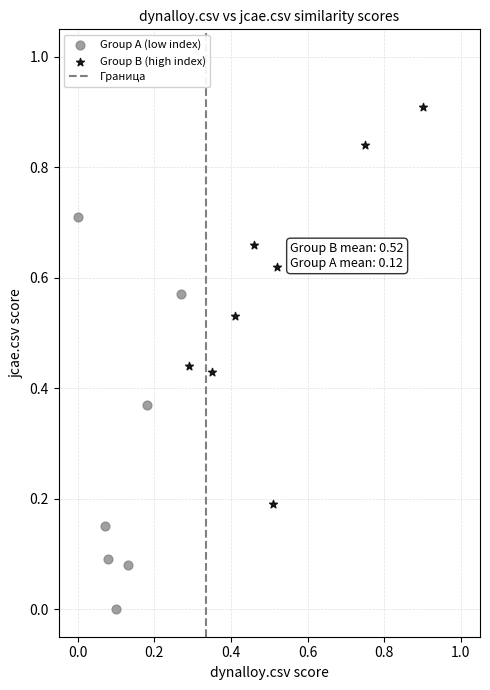

Which series contains the lowest Y value?

Group A (low index)